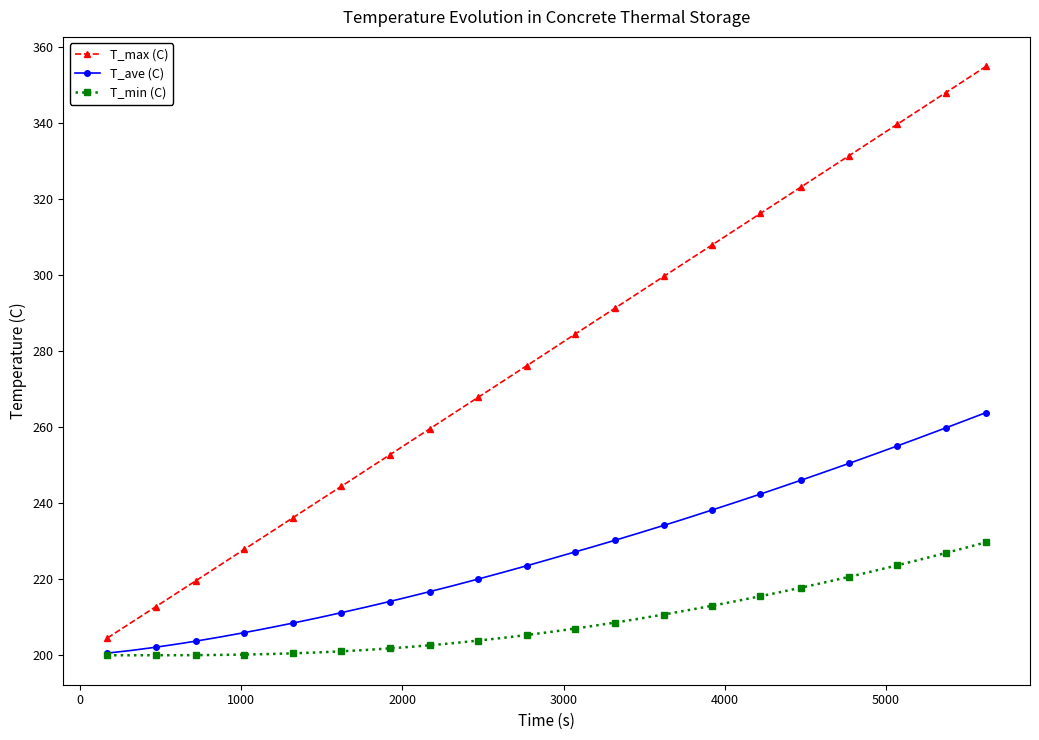

Which series has the largest total across all categories?

T_max (C)